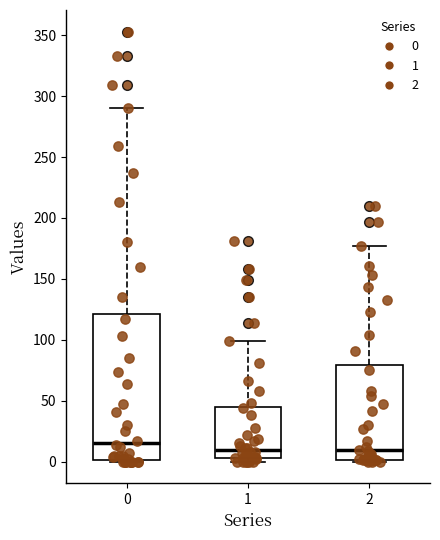

Comparing the boxes themselves (not the whiskers), which one is the tallest?

0